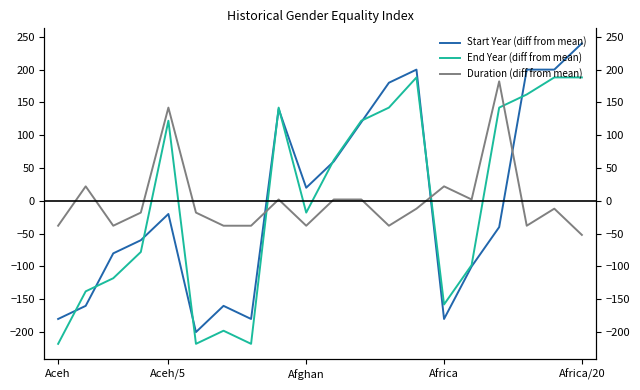

Between which two adjacent categories do Start Year (diff from mean) and End Year (diff from mean) first intersect?

Aceh and Aceh/5